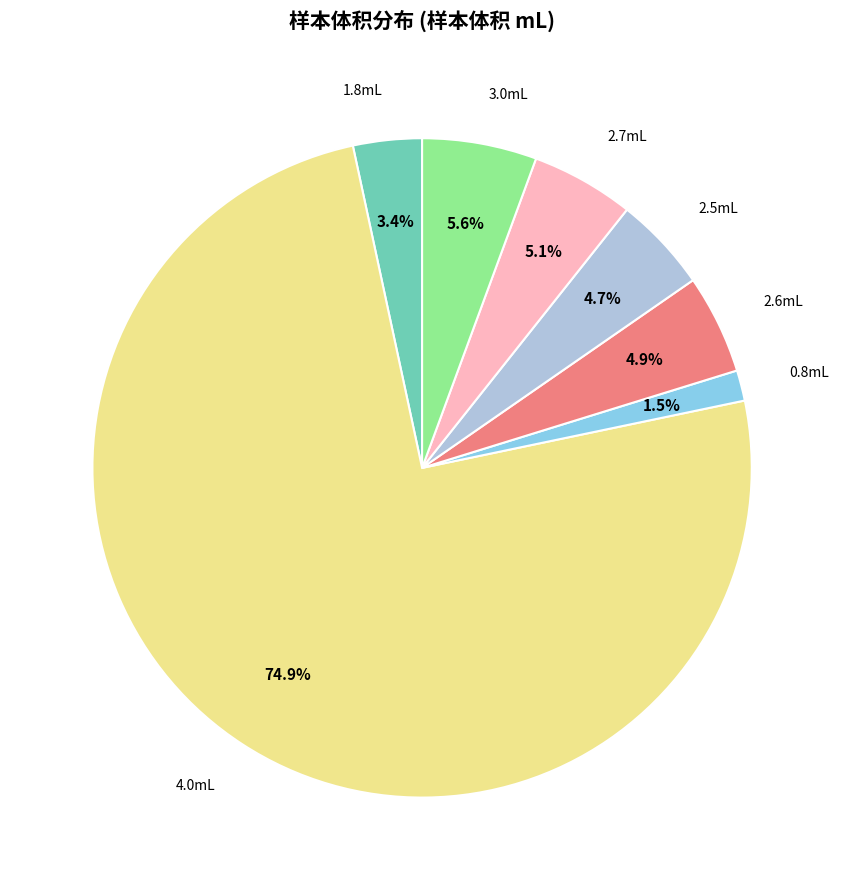

Is there a majority slice in this chart?

Yes